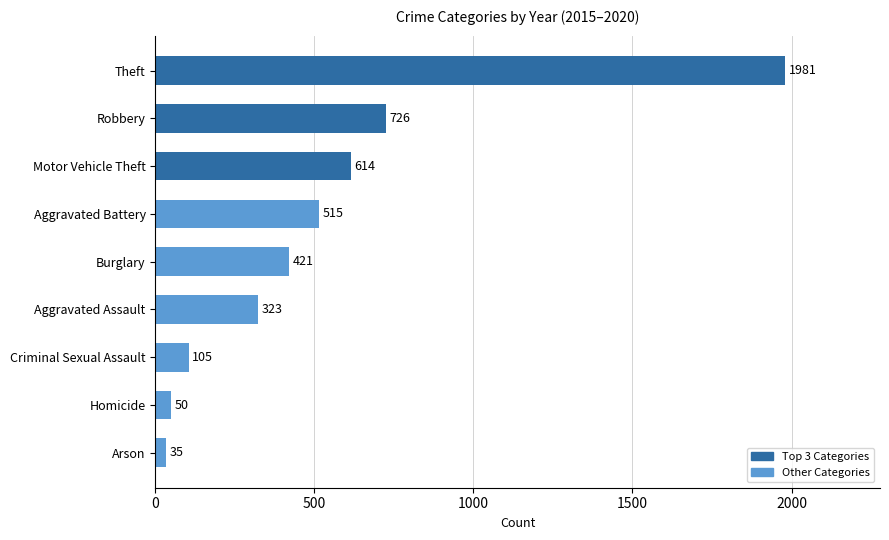

Rank the categories by value from highest to lowest.

Theft, Robbery, Motor Vehicle Theft, Aggravated Battery, Burglary, Aggravated Assault, Criminal Sexual Assault, Homicide, Arson